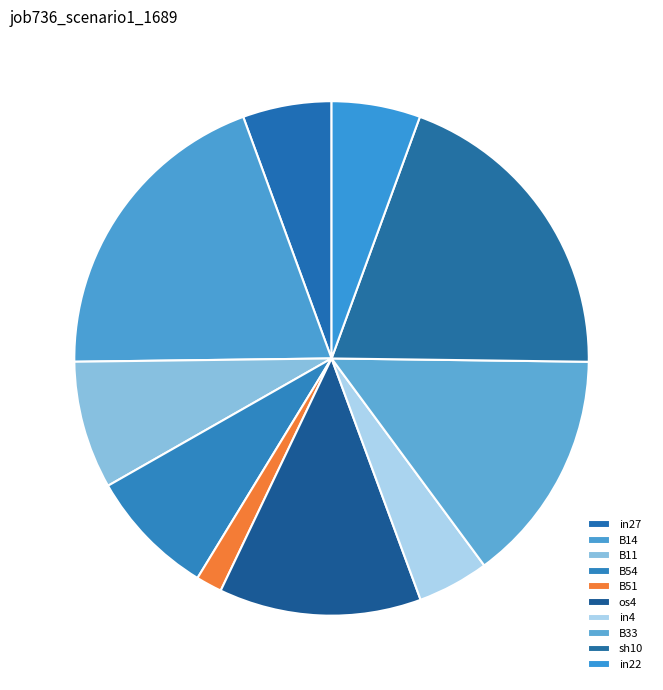

What percentage is NOT represented by in4?

95.5%